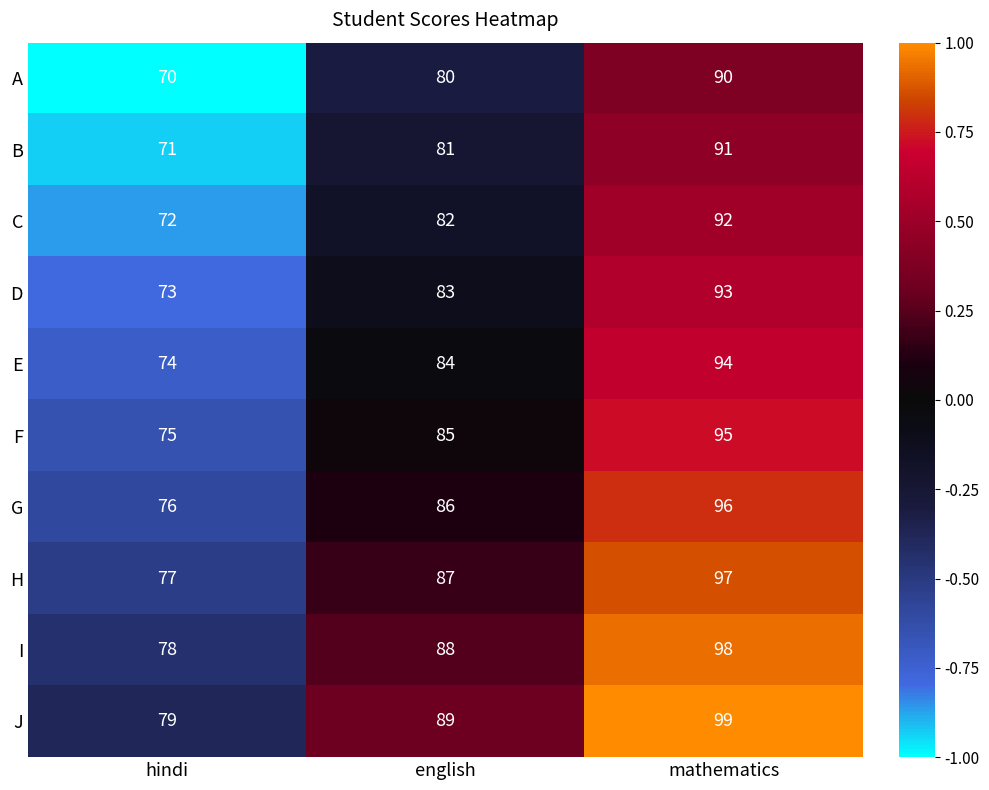

What is the average value of the I series?

88